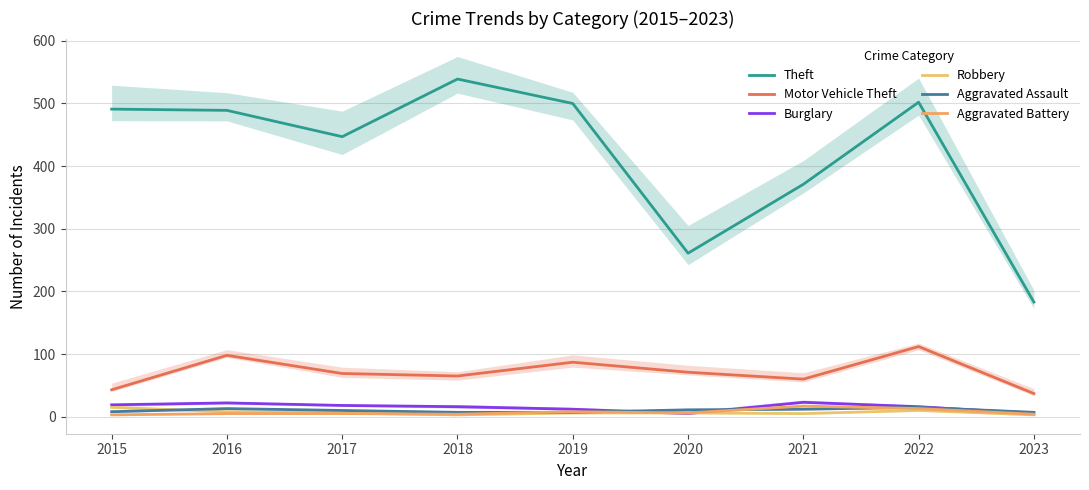

At which label does Burglary reach its peak?

2021